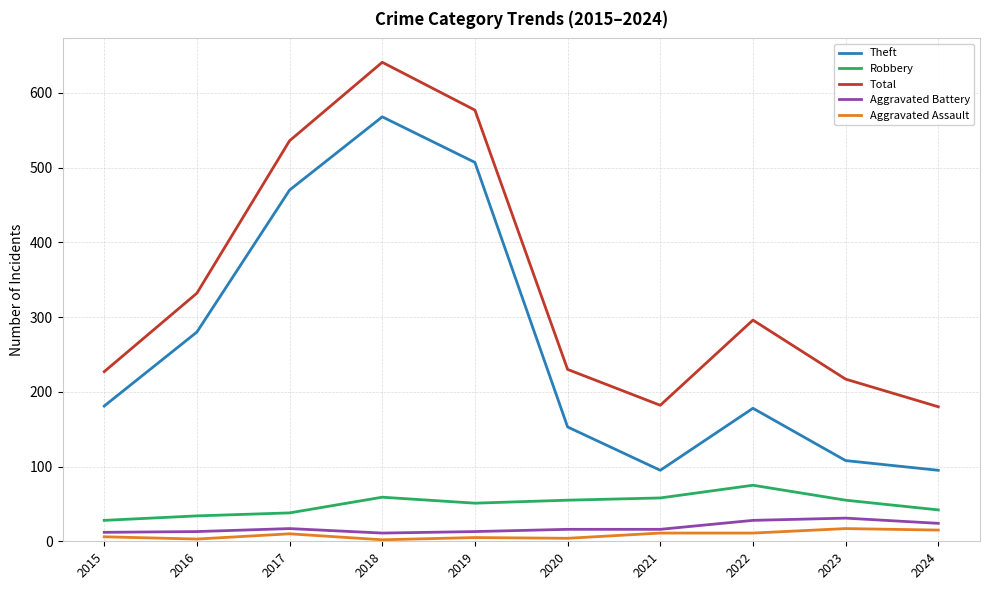

What is the spread (max minus min) of values at 2017?

526